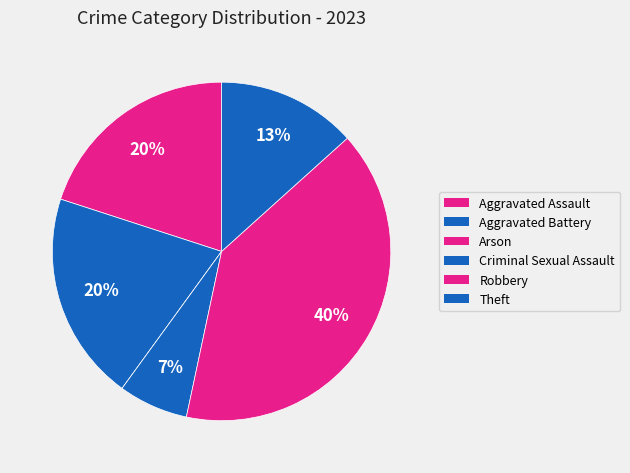

What percentage is NOT represented by Aggravated Assault?

80.0%